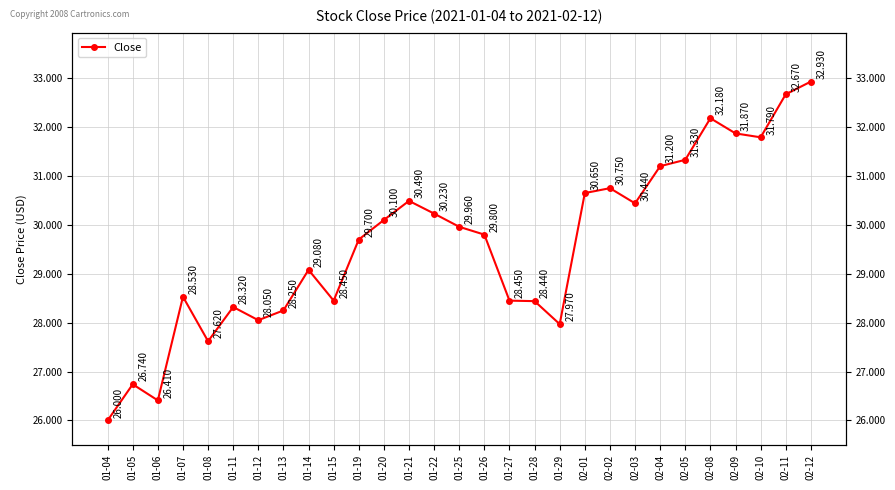

What is the label of the 24th point from the right?

01-11